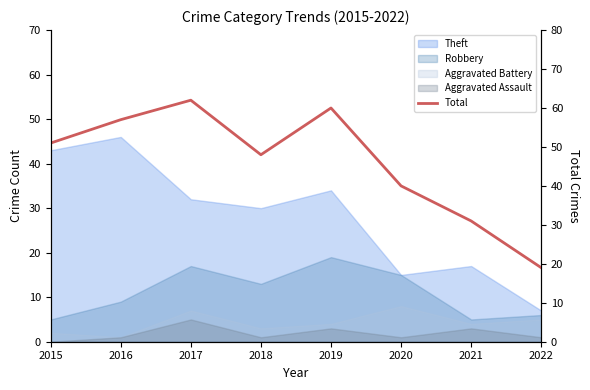

Count the number of categories in the chart.

8